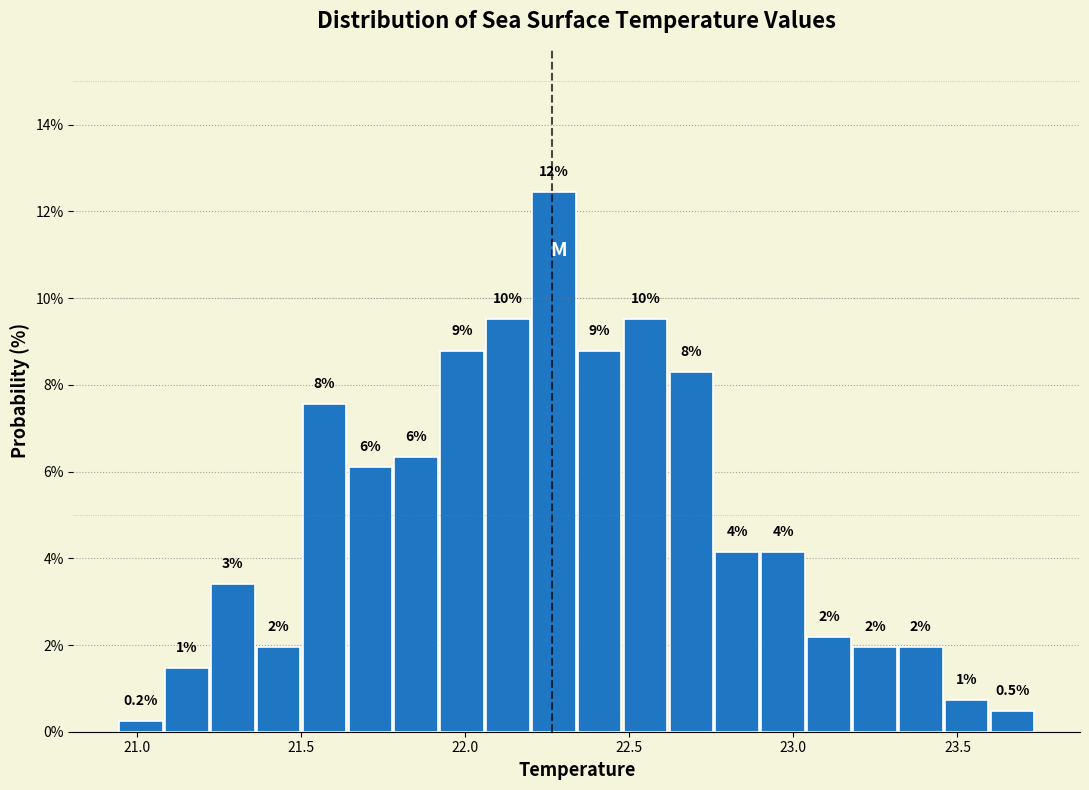

Read against the x-axis, roughly where is the centre of the tallest bar?

22.25